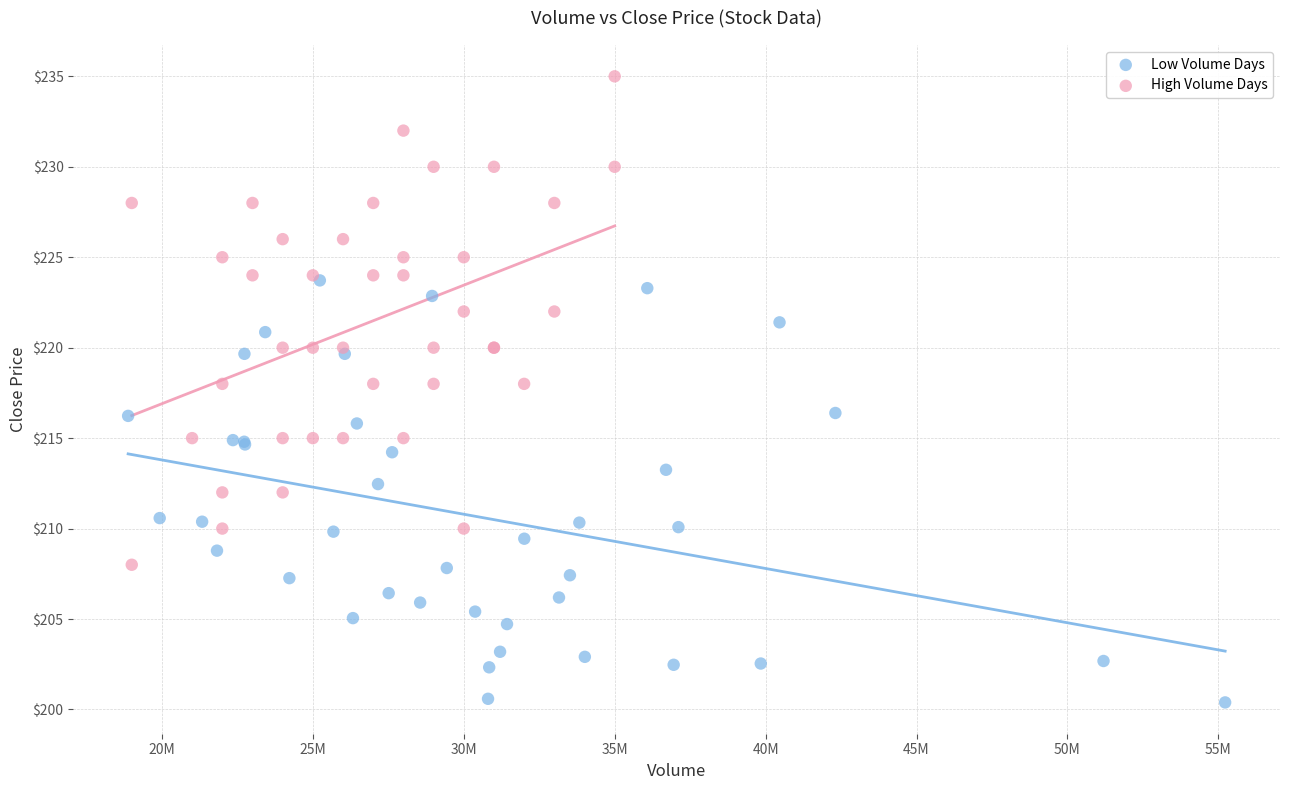

Which series reaches the maximum Y coordinate?

High Volume Days